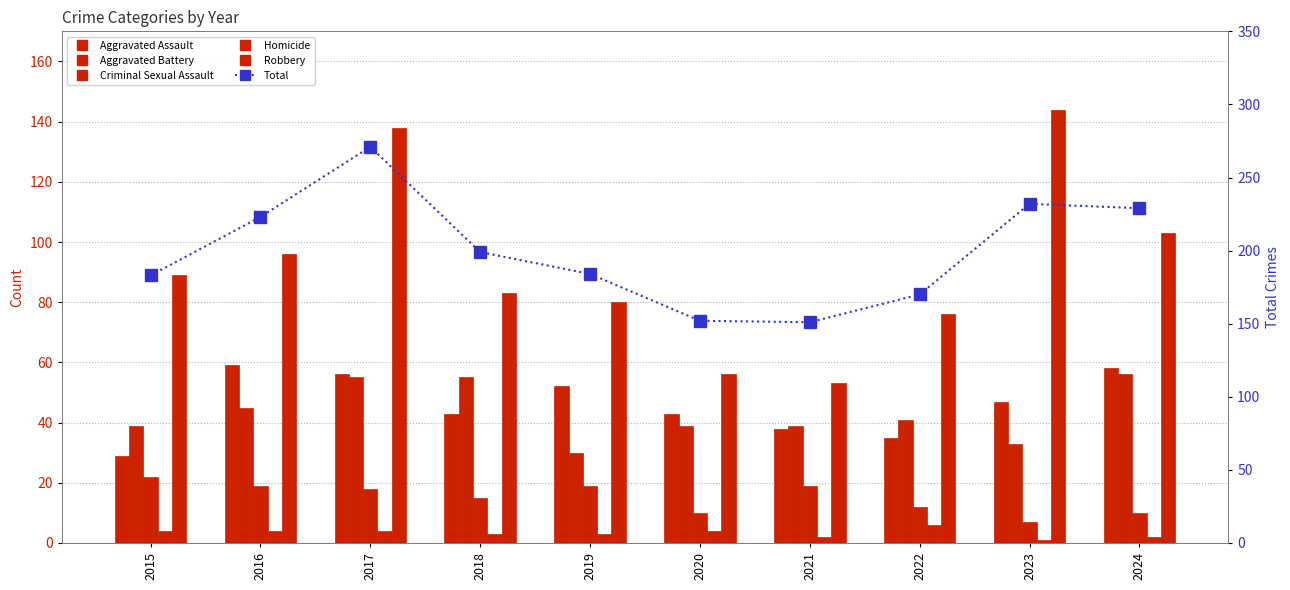

Reading right to left, extract all data points from this chart.

Aggravated Assault: 58	47	35	38	43	52	43	56	59	29
Aggravated Battery: 56	33	41	39	39	30	55	55	45	39
Criminal Sexual Assault: 10	7	12	19	10	19	15	18	19	22
Homicide: 2	1	6	2	4	3	3	4	4	4
Robbery: 103	144	76	53	56	80	83	138	96	89
Total: 229	232	170	151	152	184	199	271	223	183